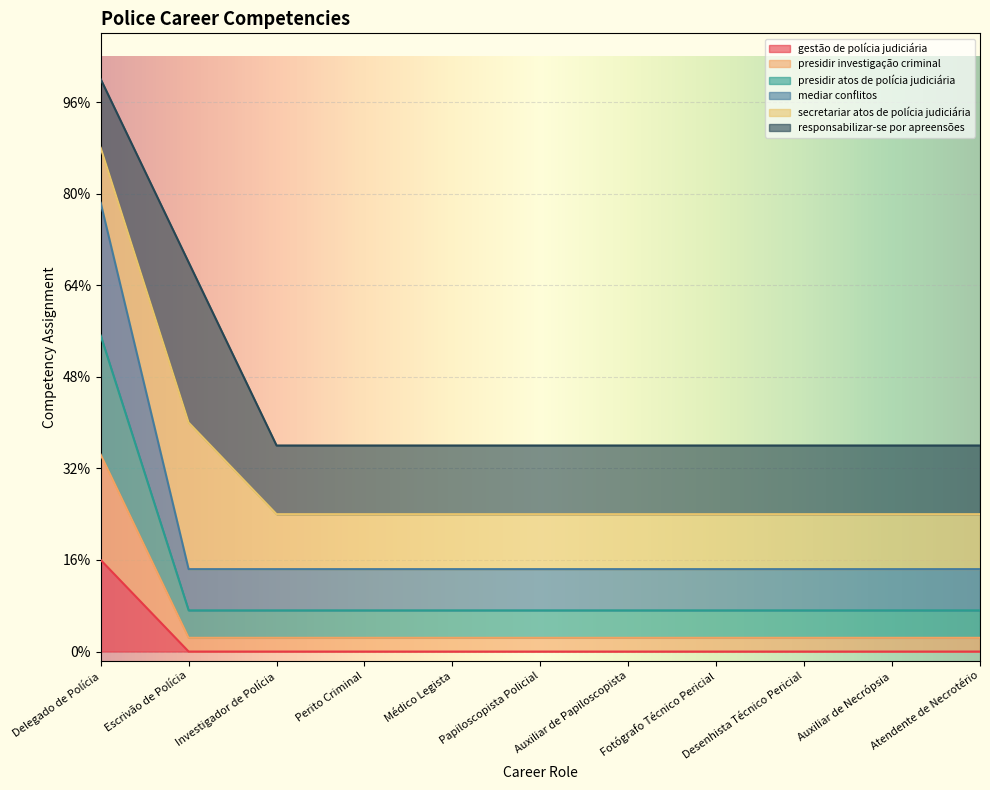

List the labels in order of mediar conflitos value, largest first.

Delegado de Polícia, Escrivão de Polícia, Investigador de Polícia, Perito Criminal, Médico Legista, Papiloscopista Policial, Auxiliar de Papiloscopista, Fotógrafo Técnico Pericial, Desenhista Técnico Pericial, Auxiliar de Necrópsia, Atendente de Necrotério